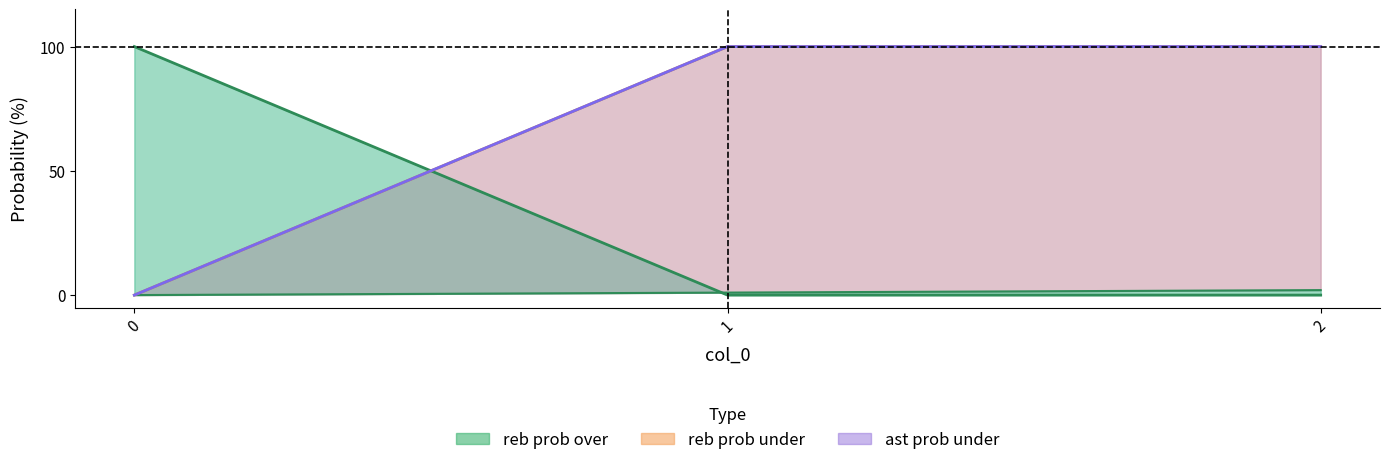

Does the chart have visible grid lines?

No